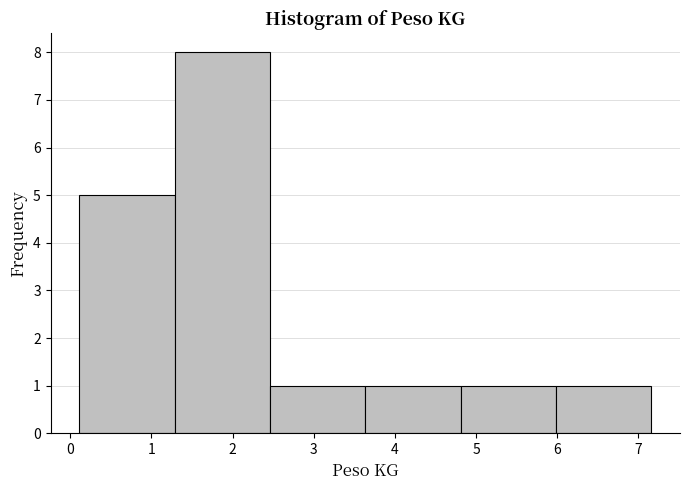

Over which range of the x-axis is the bar tallest?

1.3 to 2.5